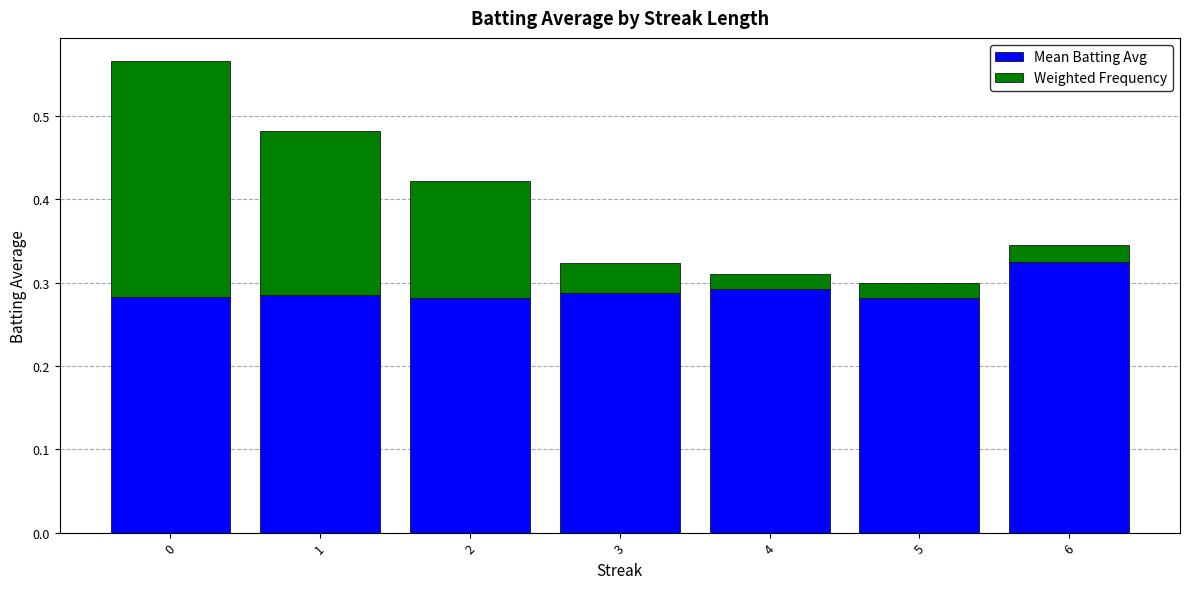

Is it true that Mean Batting Avg equals 0.4 at 0?

False